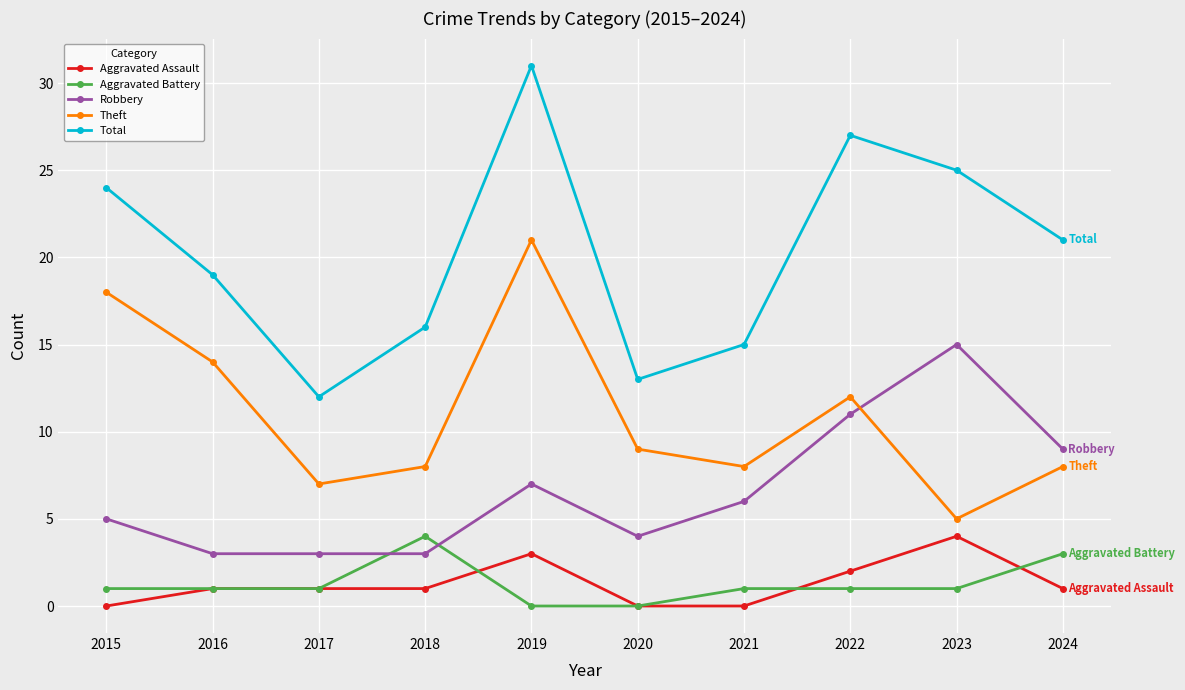

True or false: Aggravated Battery and Theft intersect in this chart.

False